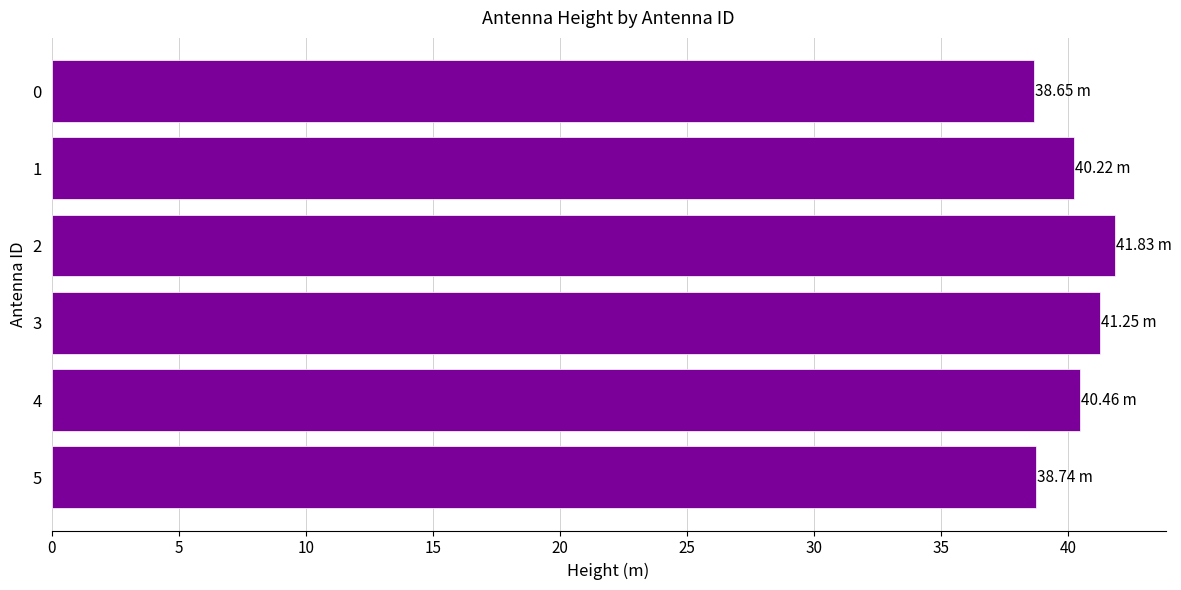

What is the ratio of the value at 5 to the value at 2?

0.9